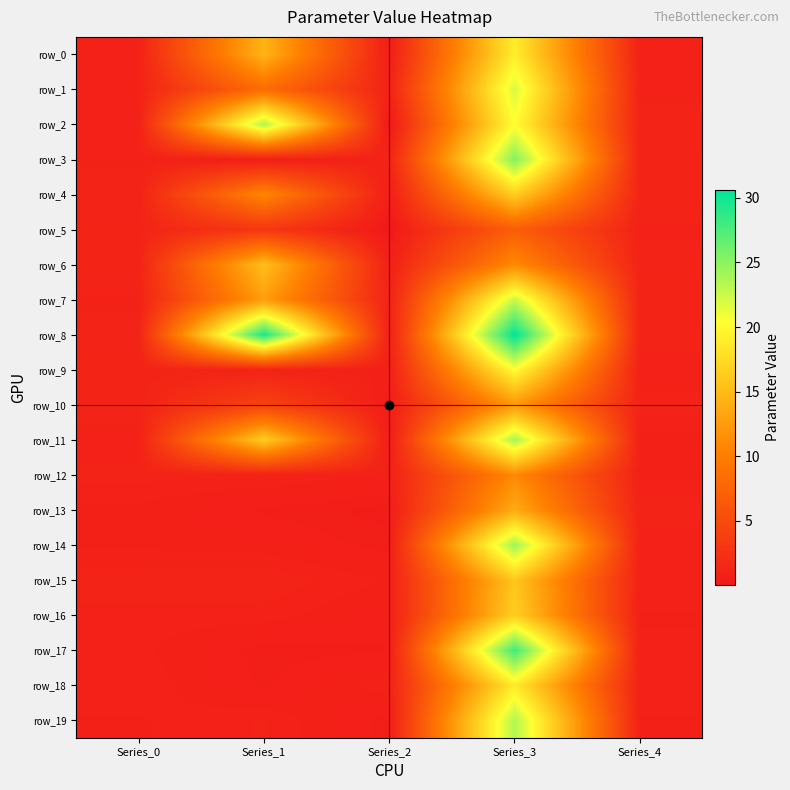

What is the sum of all row_15 values?

19.8